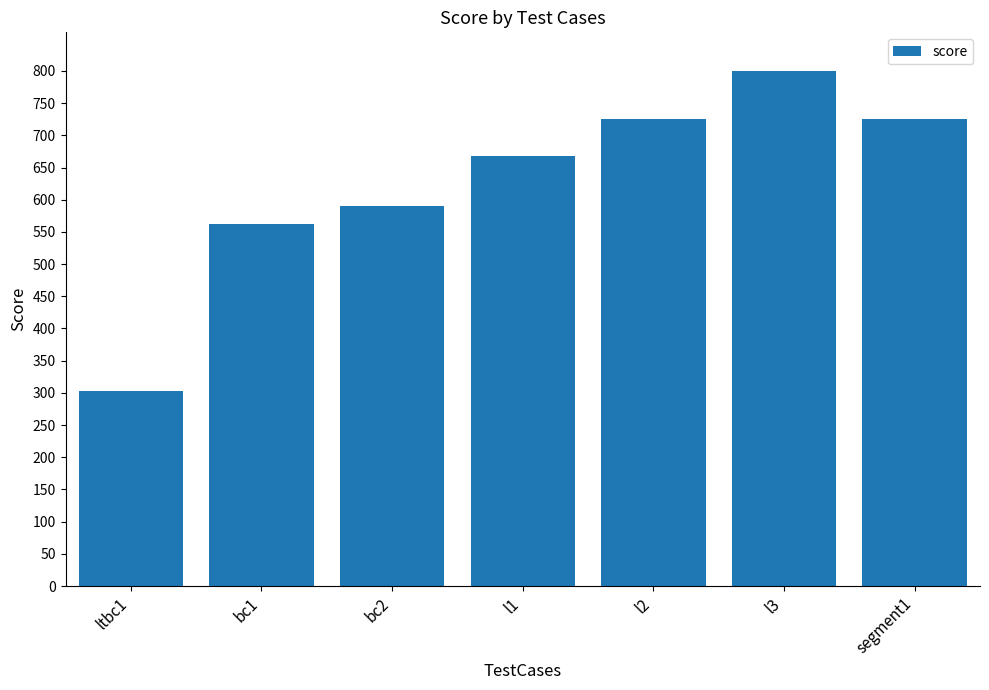

Are the bars grouped side by side (vs. stacked)?

No